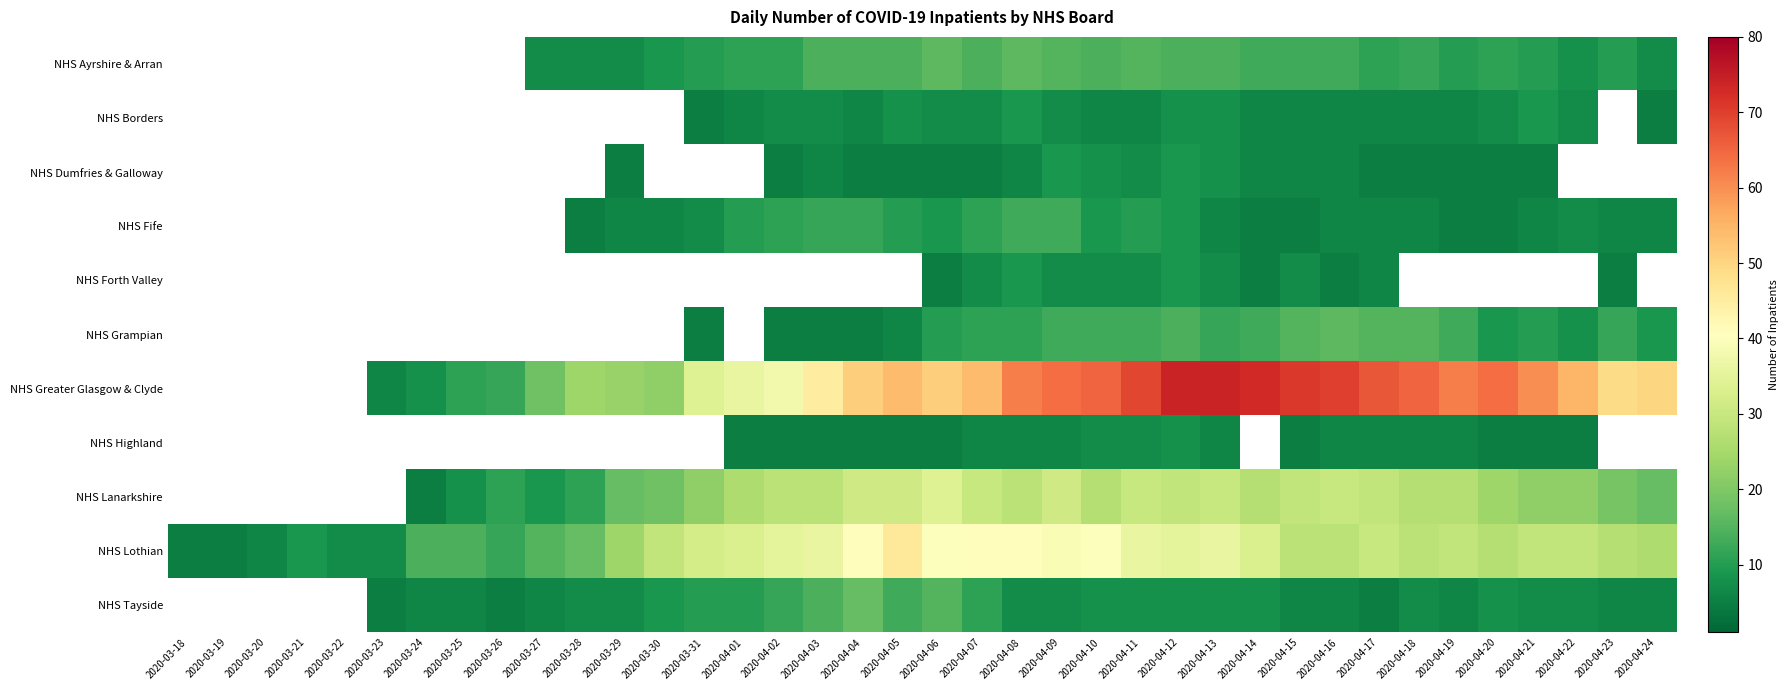

At how many categories does at least one series exceed 25?

26